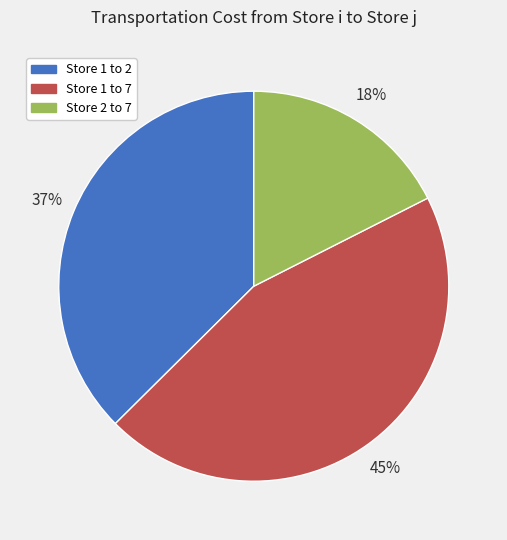

Rank the categories by value from lowest to highest.

Store 2 to 7, Store 1 to 2, Store 1 to 7